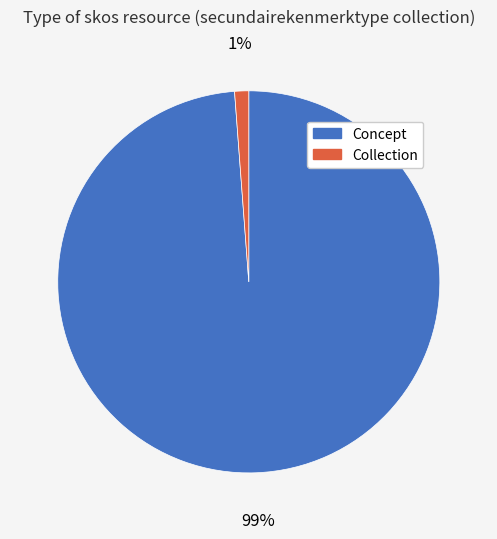

Which slice is the smallest?

Collection